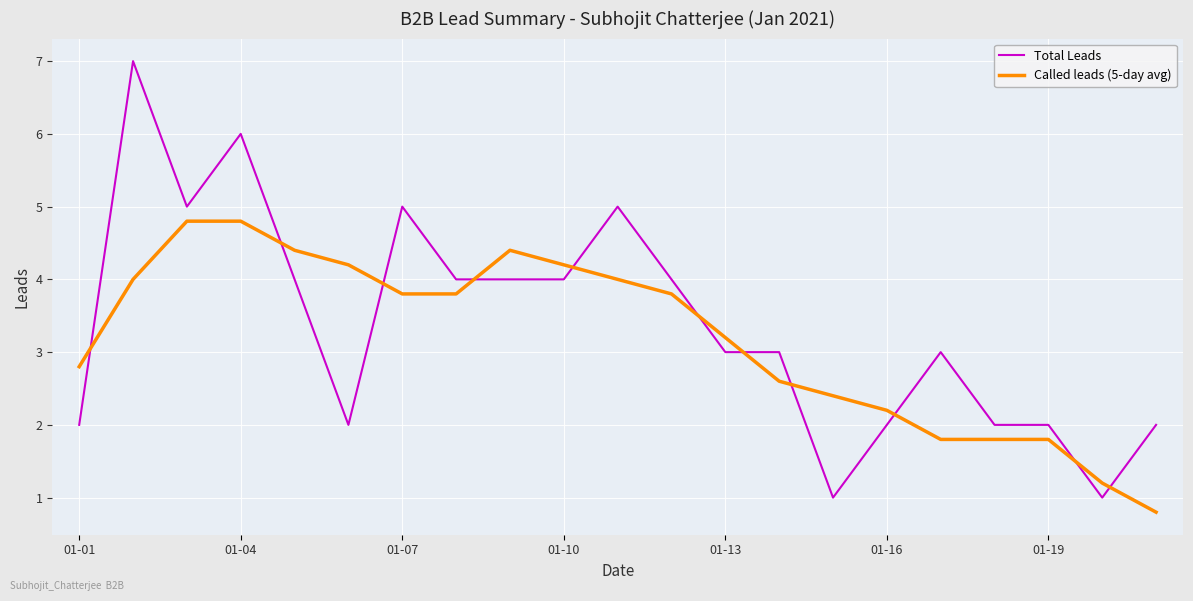

Which series has the widest spread of values?

Total Leads